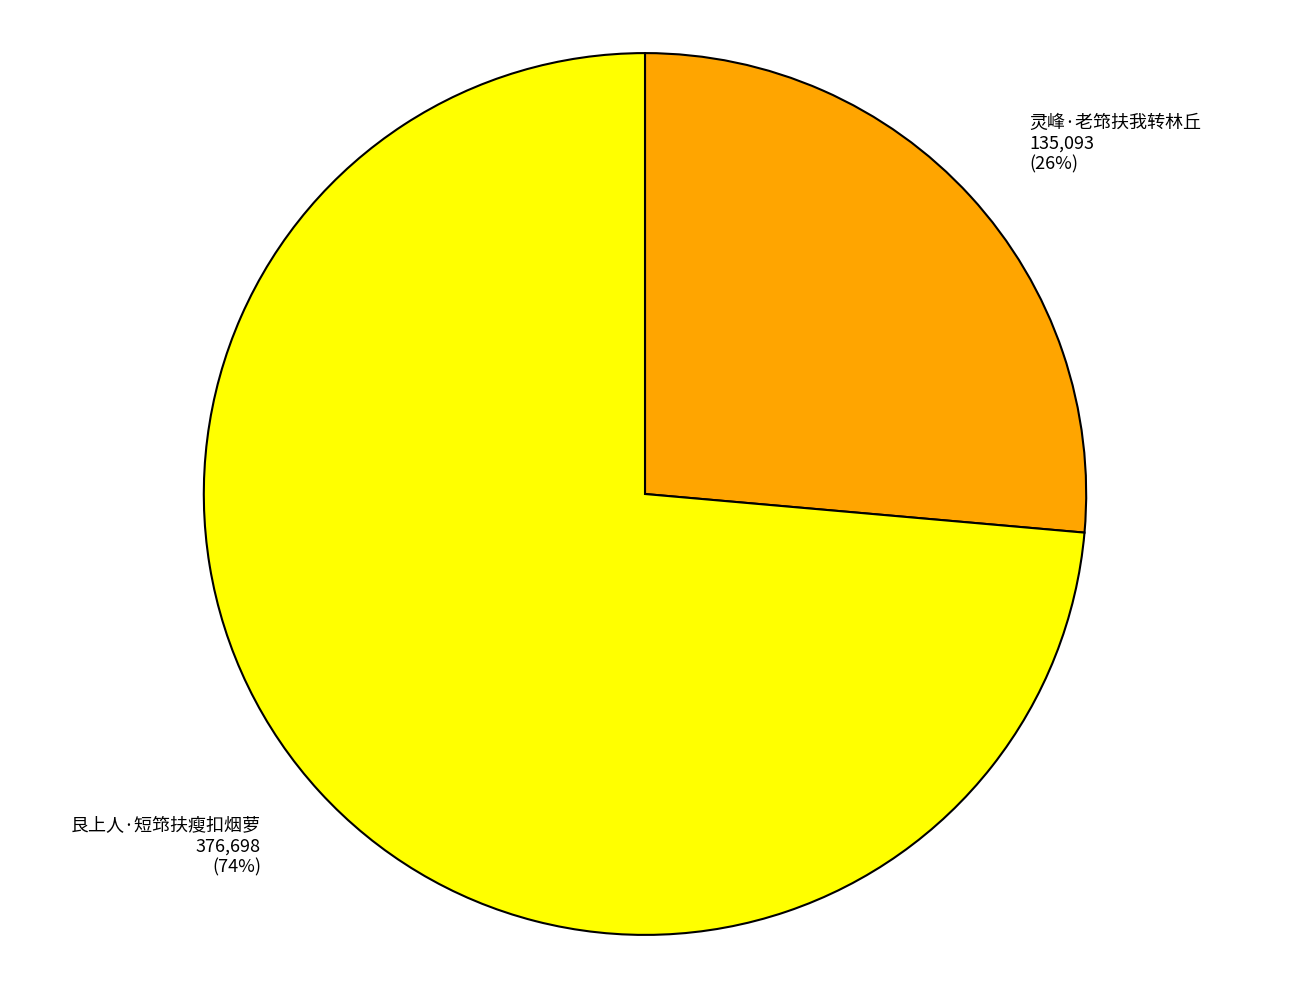

The 灵峰·老筇扶我转林丘 slice represents 26% of the pie. True or false?

True